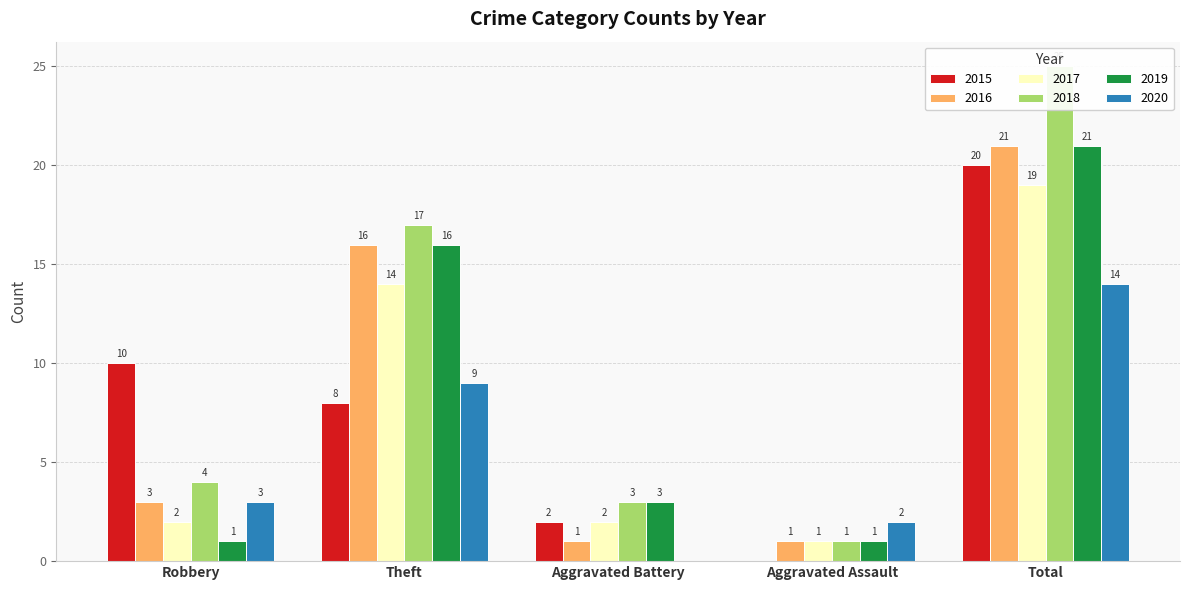

Between Aggravated Battery and Aggravated Assault, which is larger?

Aggravated Battery